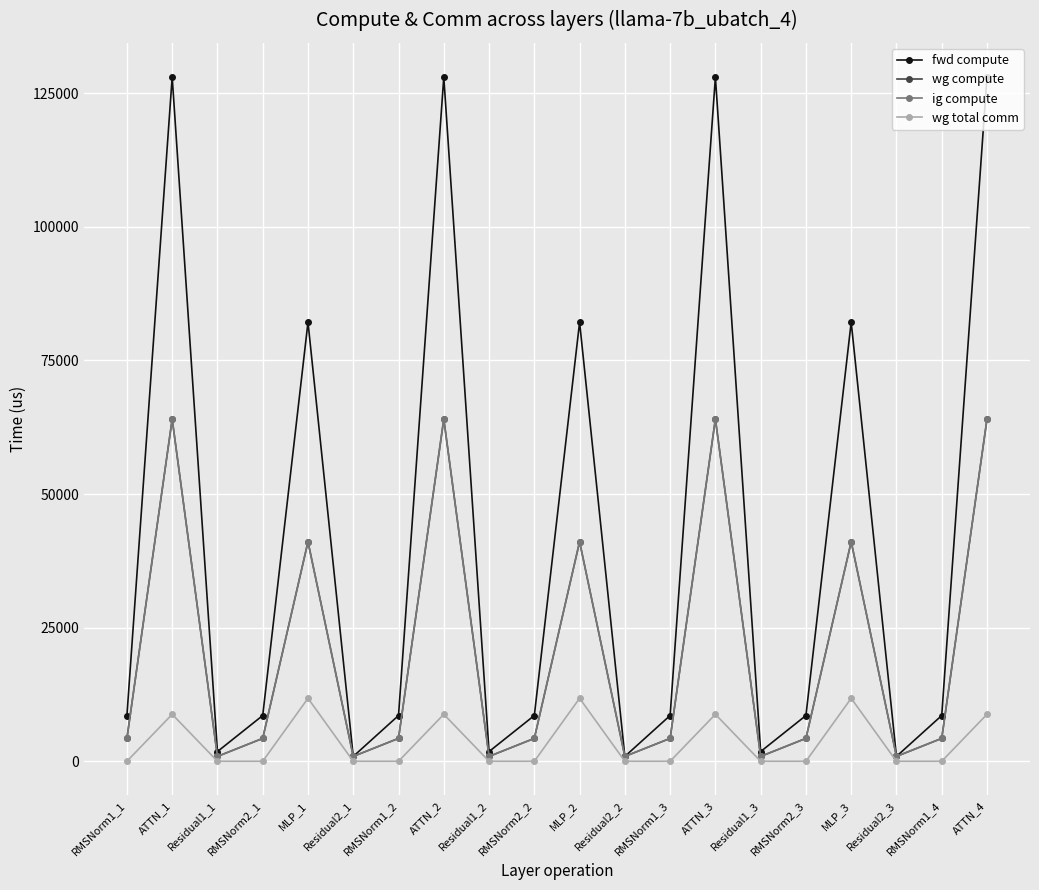

Is this an area chart (filled region under the line)?

No